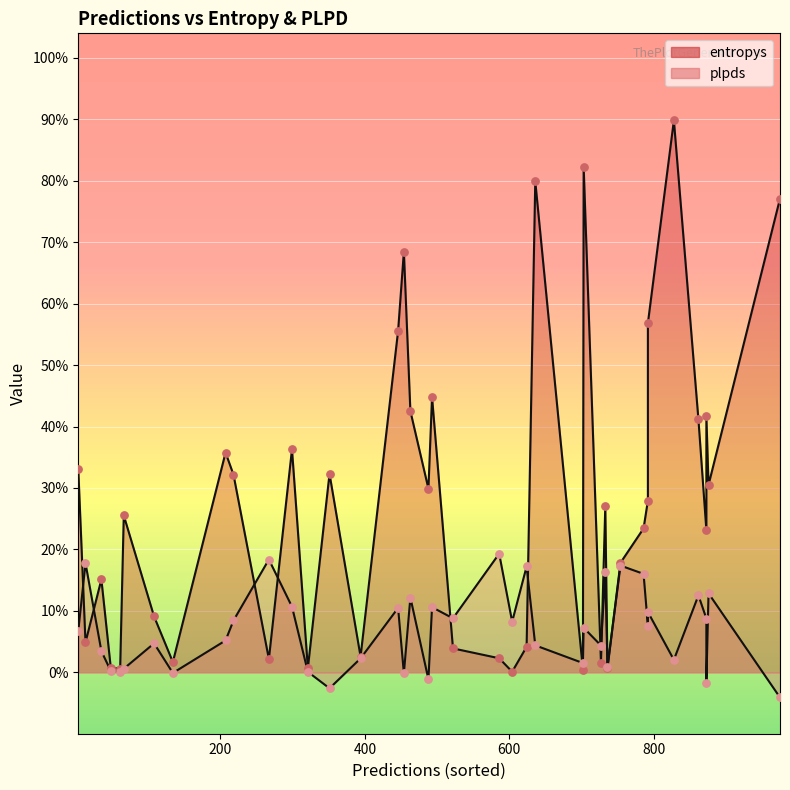

Which series reaches the maximum Y coordinate?

entropys